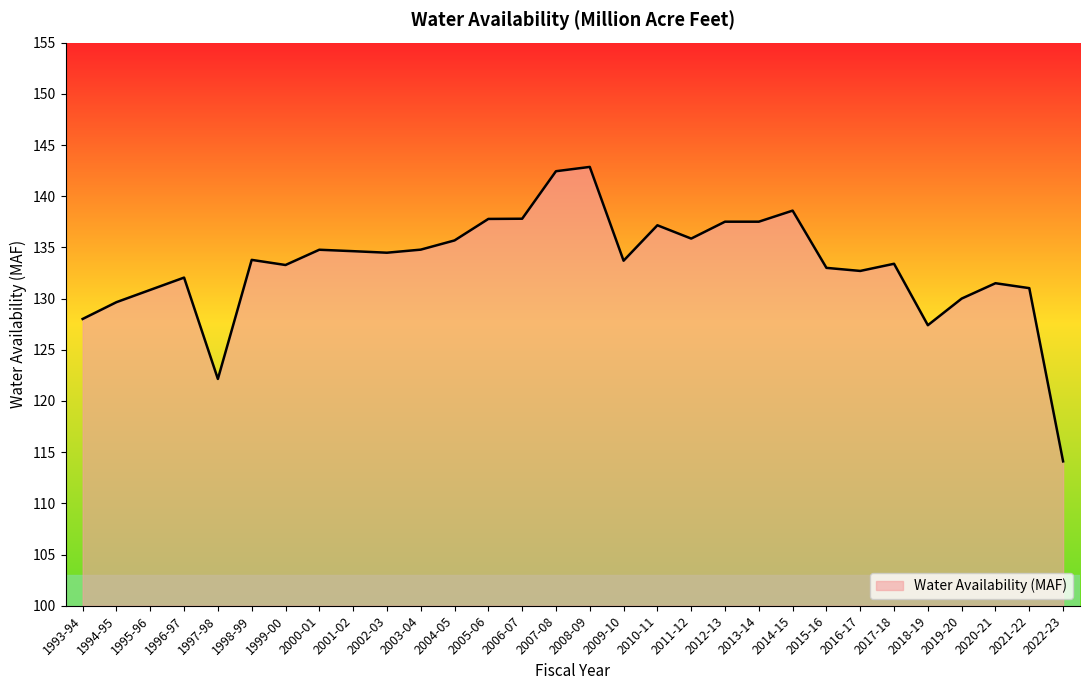

Count the number of categories in the chart.

30